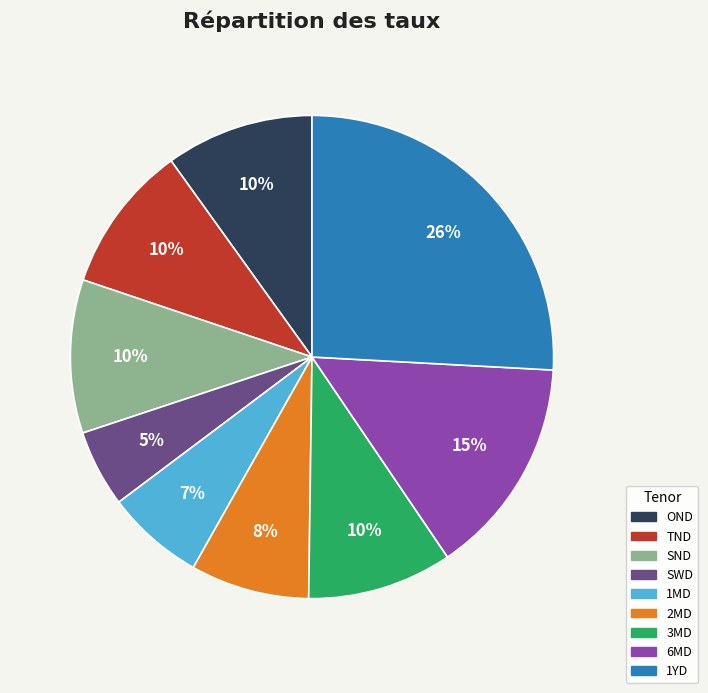

The OND slice represents 21% of the pie. True or false?

False